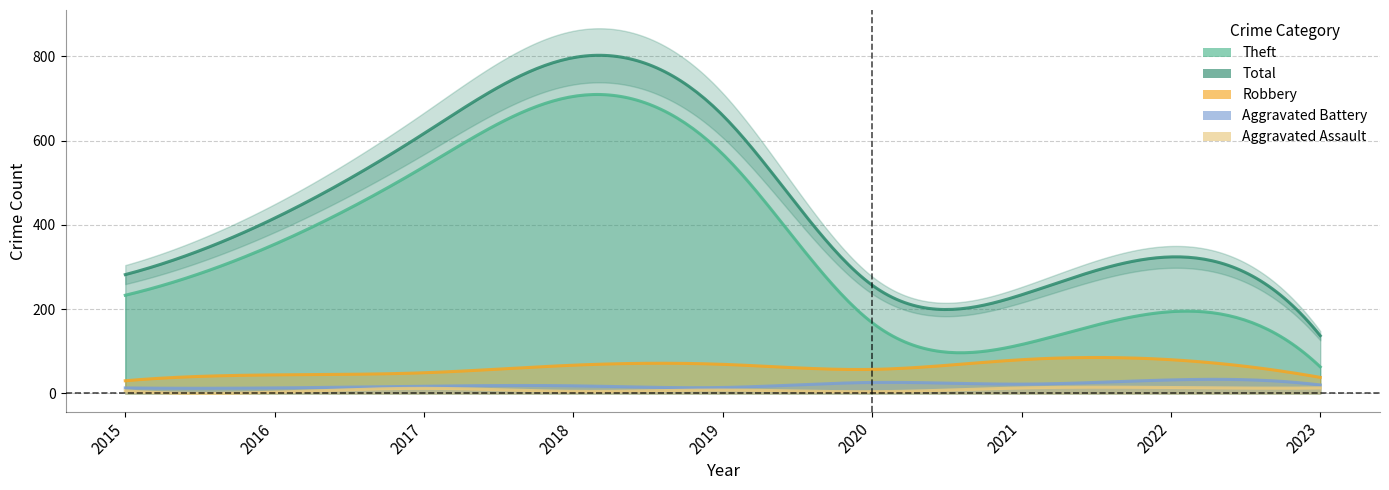

What is the sum of all Aggravated Battery values?

175